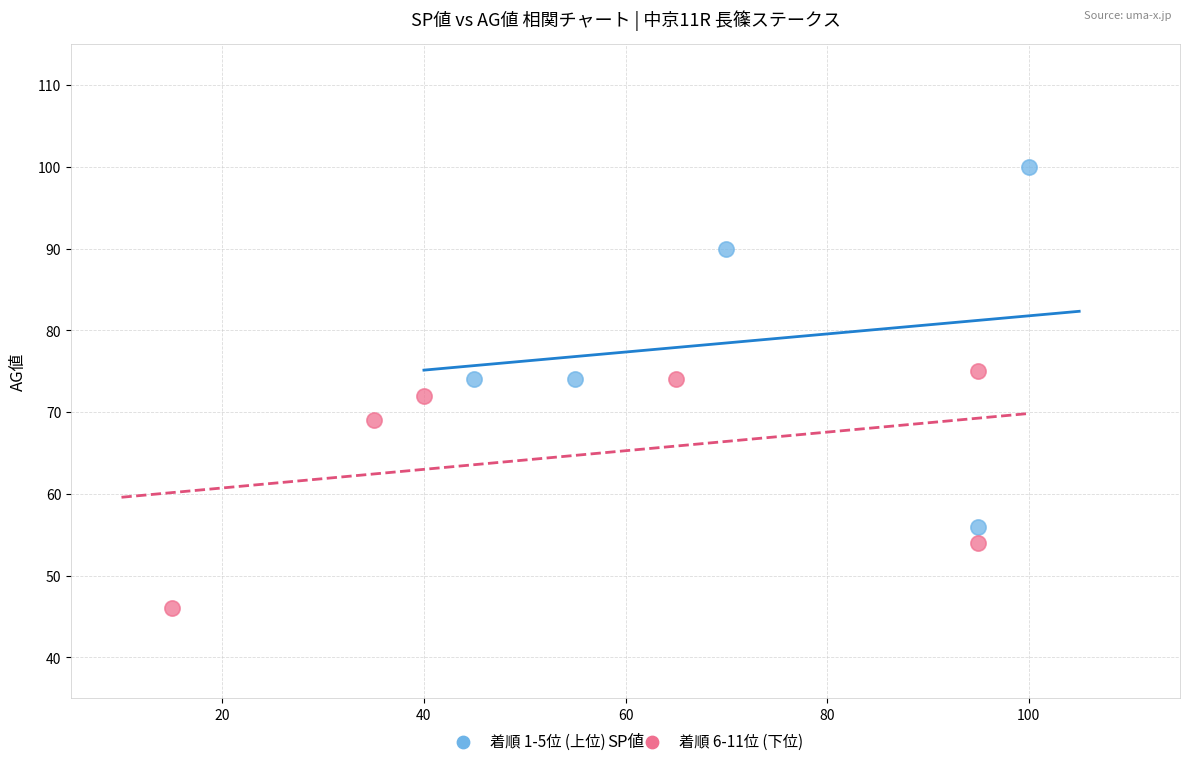

Which series has the largest Y range (max minus min)?

着順 1-5位 (上位)